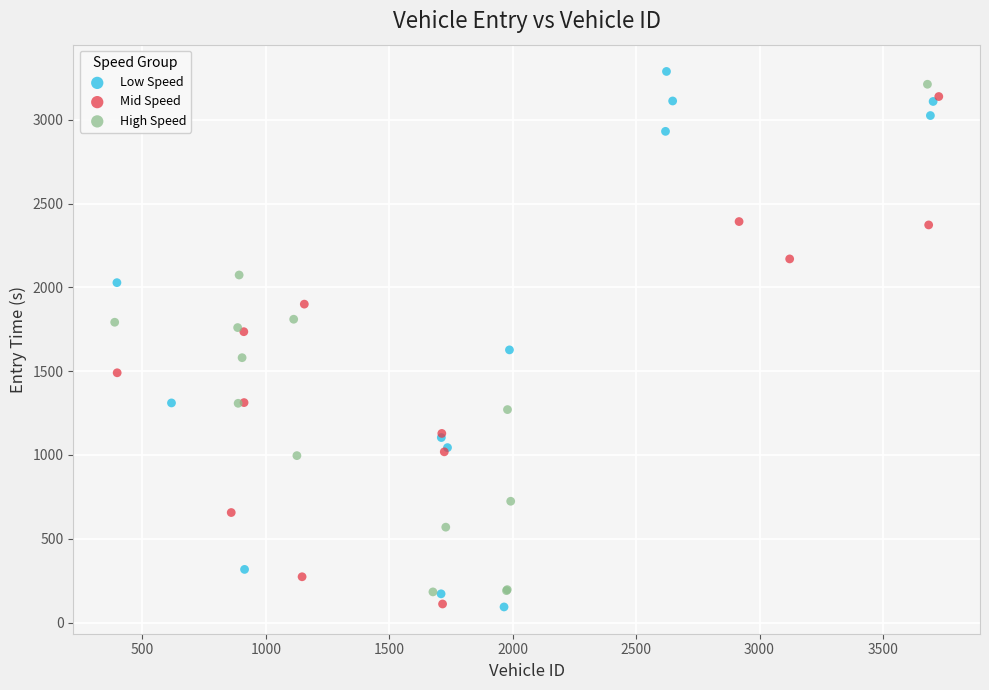

Which series has the largest Y range (max minus min)?

Low Speed